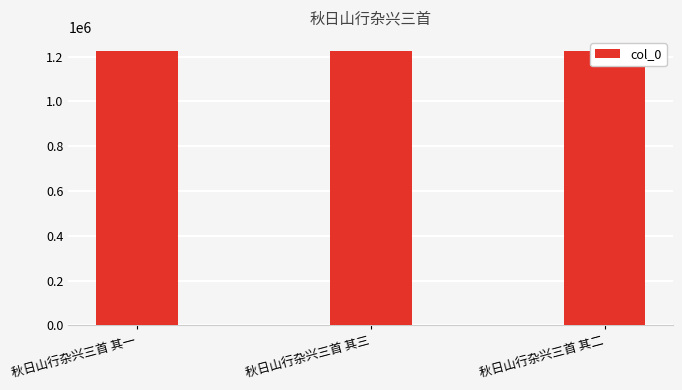

What is the sum of all values?

3681771